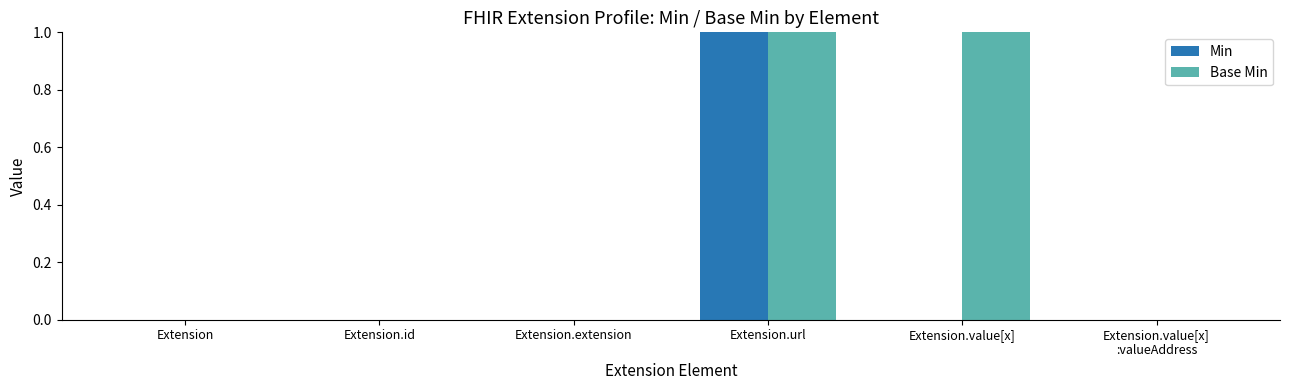

Count the number of categories in the chart.

6